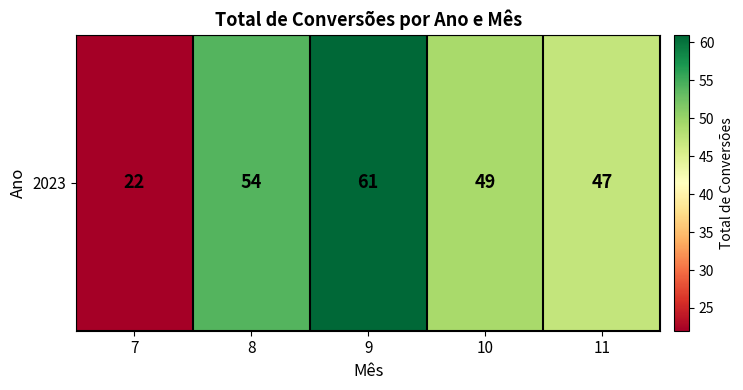

What is the approximate value at 7, to the nearest 10?

20